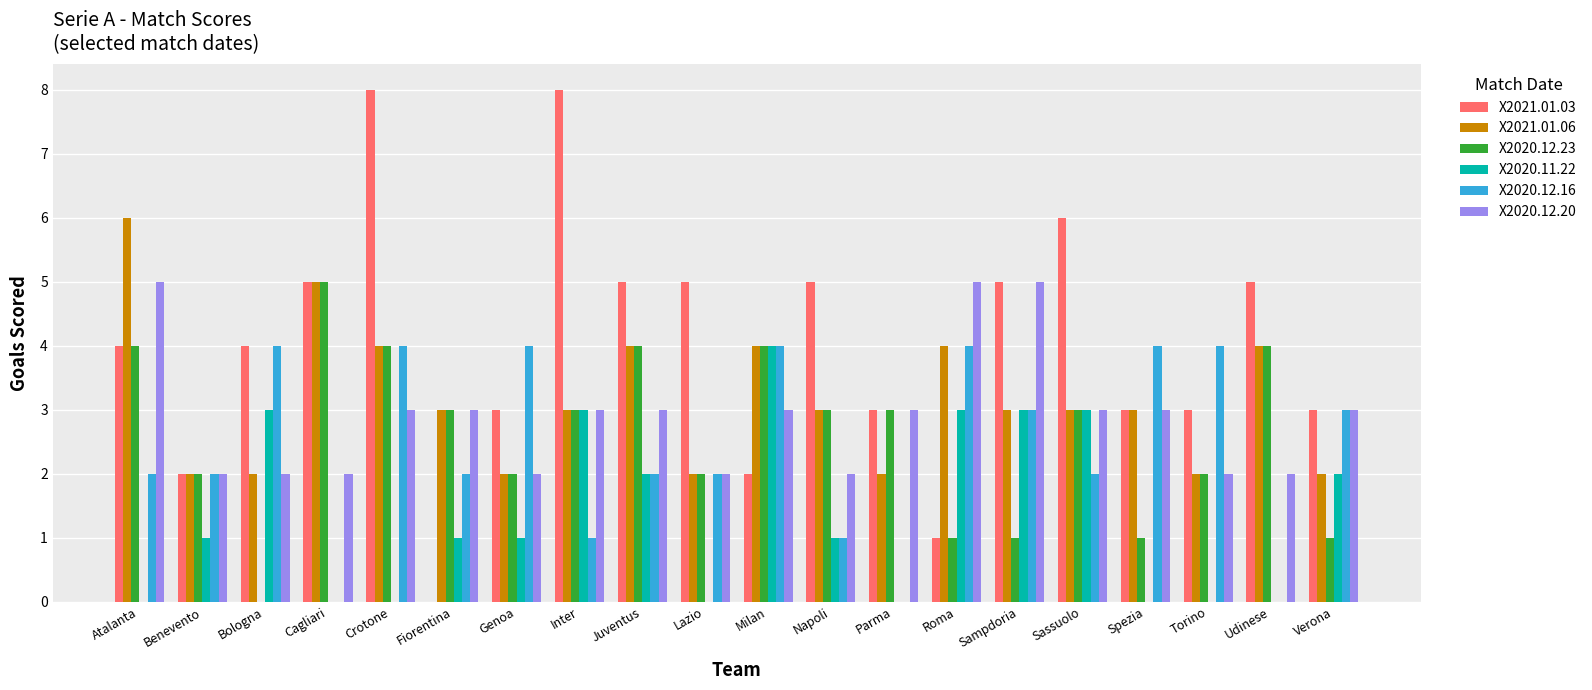

At which category is the sum across all series the highest?

Crotone